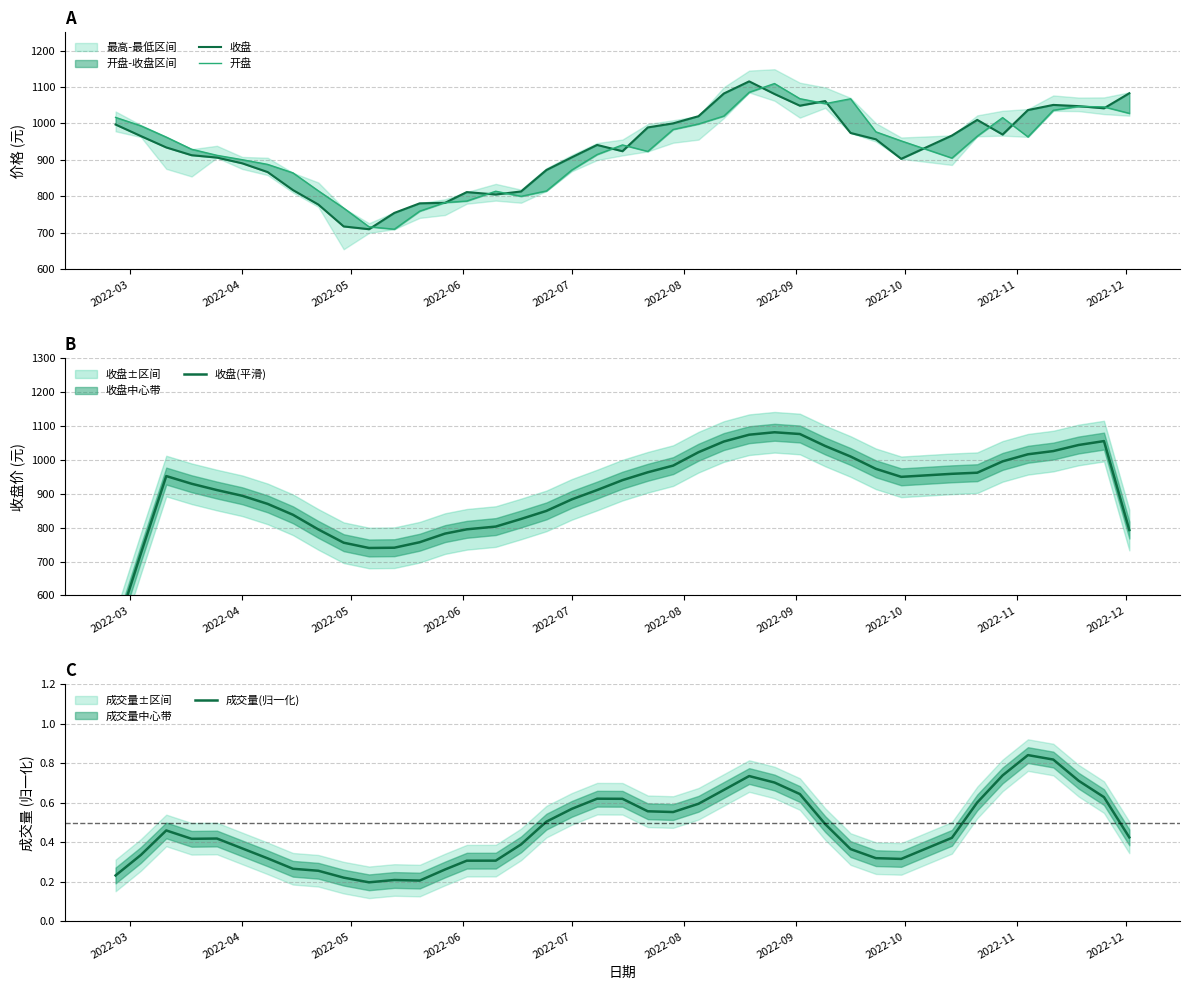

How many times do 收盘 and 收盘(平滑) cross each other?

18